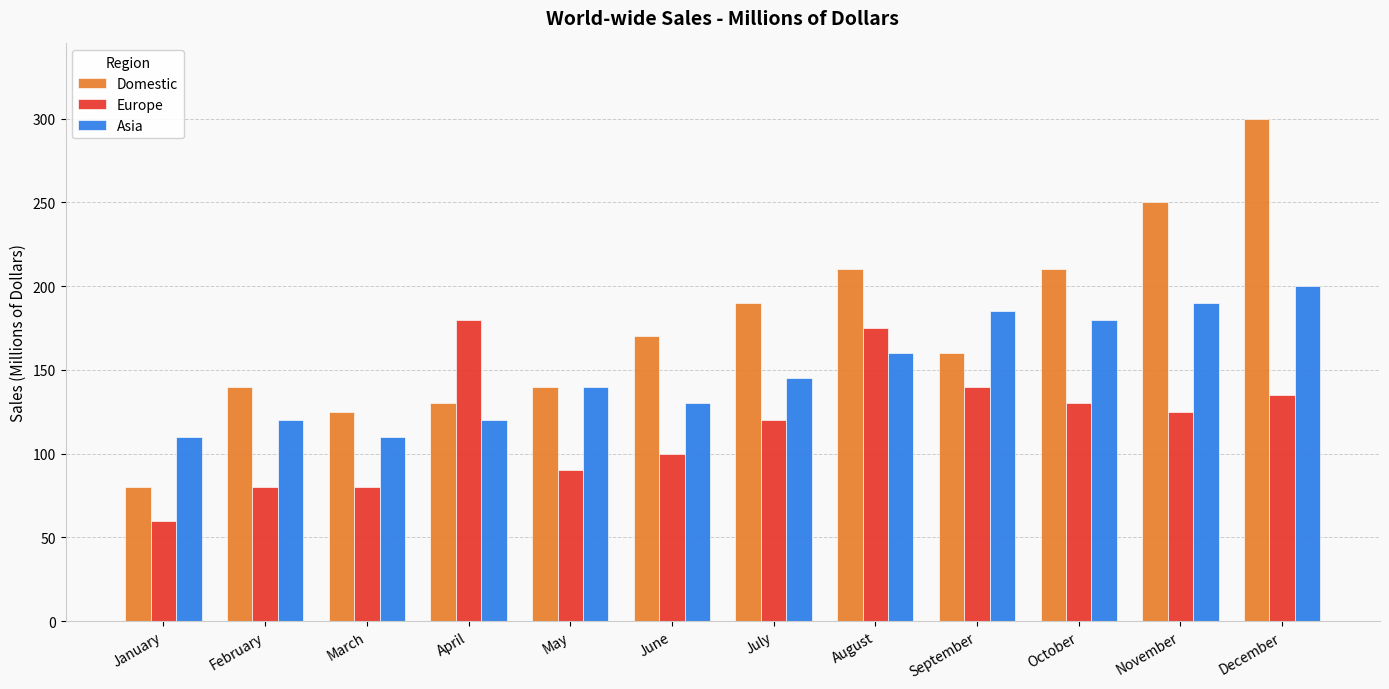

Reading left to right, extract all data points from this chart.

Domestic: January=80	February=140	March=125	April=130	May=140	June=170	July=190	August=210	September=160	October=210	November=250	December=300
Europe: January=60	February=80	March=80	April=180	May=90	June=100	July=120	August=175	September=140	October=130	November=125	December=135
Asia: January=110	February=120	March=110	April=120	May=140	June=130	July=145	August=160	September=185	October=180	November=190	December=200